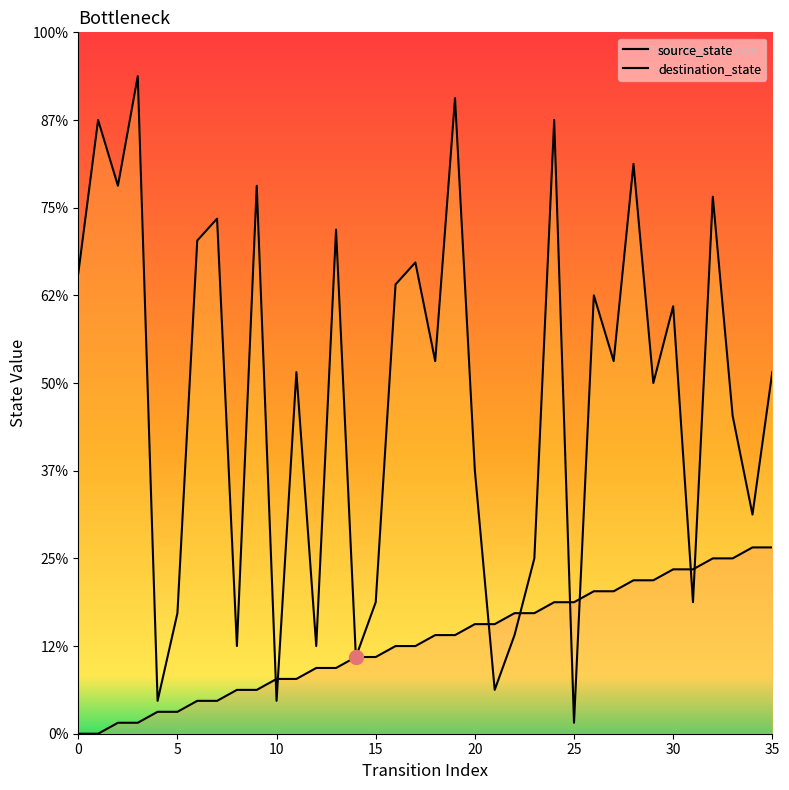

True or false: destination_state has a value of 69 at 30.

False